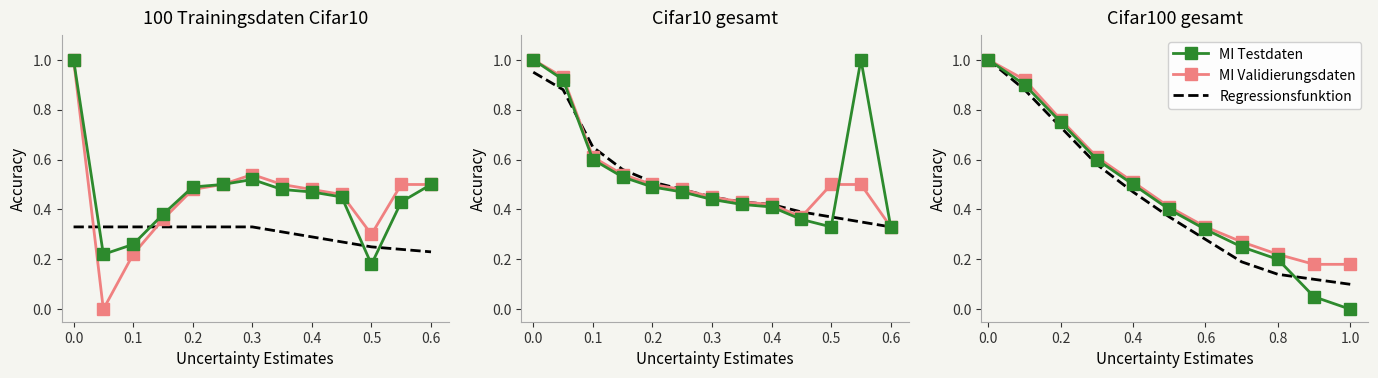

Is it true that Regressionsfunktion equals 0.9 at 0.0?

True